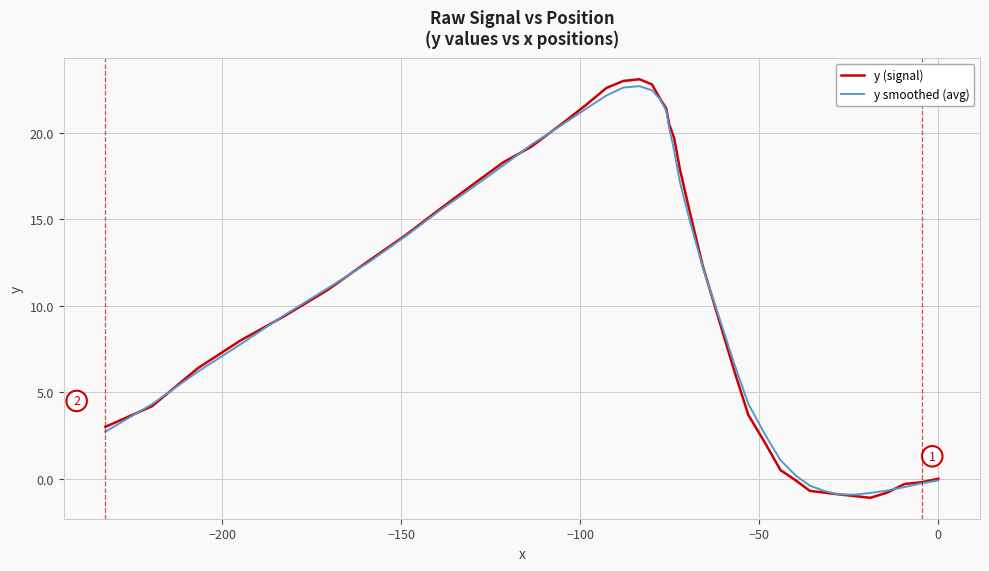

What is the difference between the maximum and minimum values in the y smoothed (avg) series?

23.6